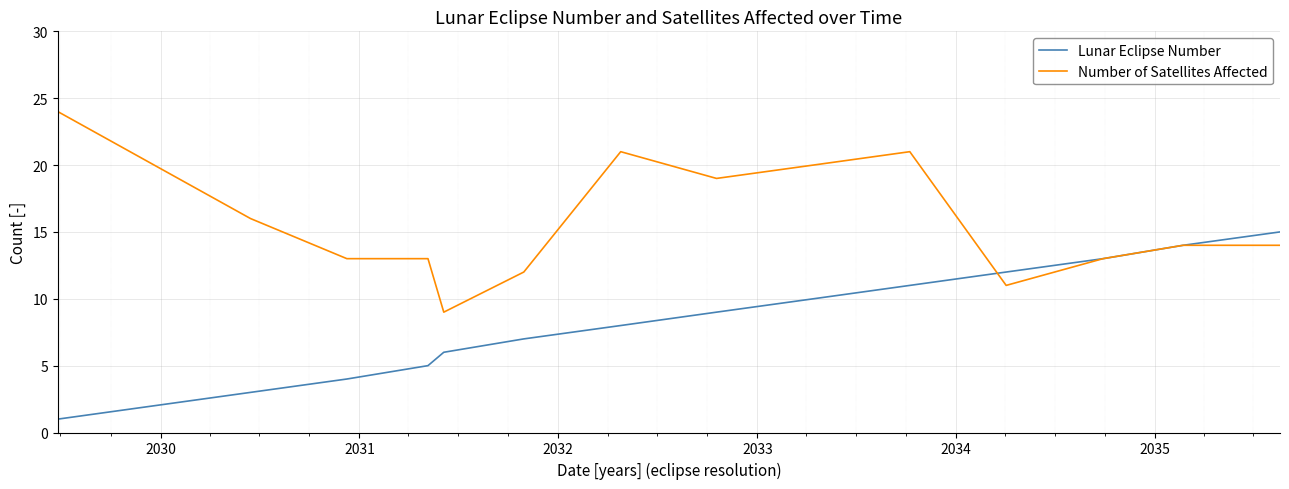

What is the difference between the second highest and second lowest values in the Number of Satellites Affected series?

10